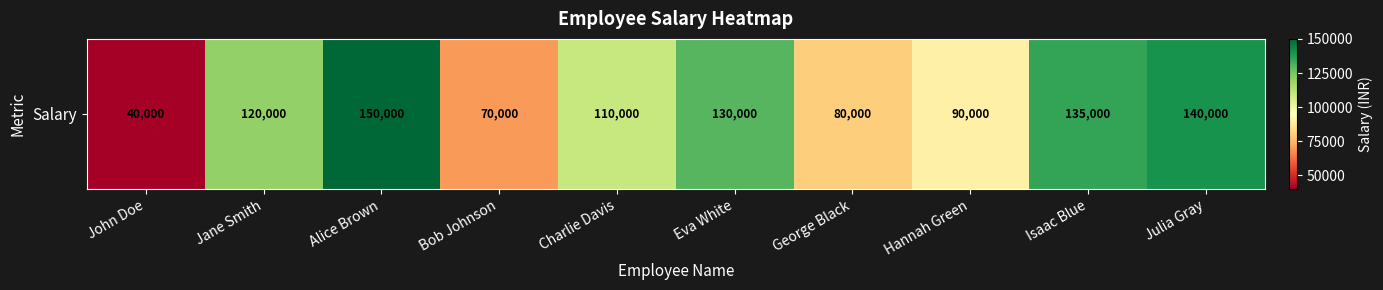

Reading right to left, list all the values displayed in this chart.

Julia Gray=140000	Isaac Blue=135000	Hannah Green=90000	George Black=80000	Eva White=130000	Charlie Davis=110000	Bob Johnson=70000	Alice Brown=150000	Jane Smith=120000	John Doe=40000